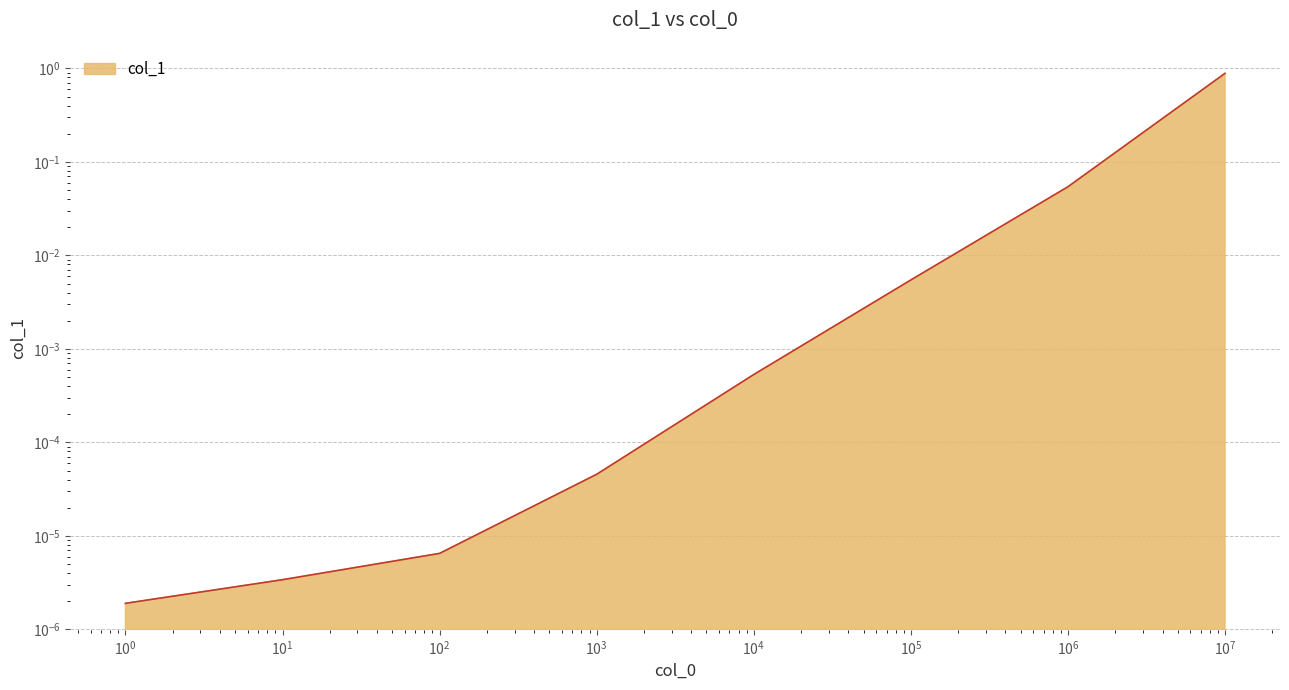

Which has a higher value, 100 or 1000?

1000